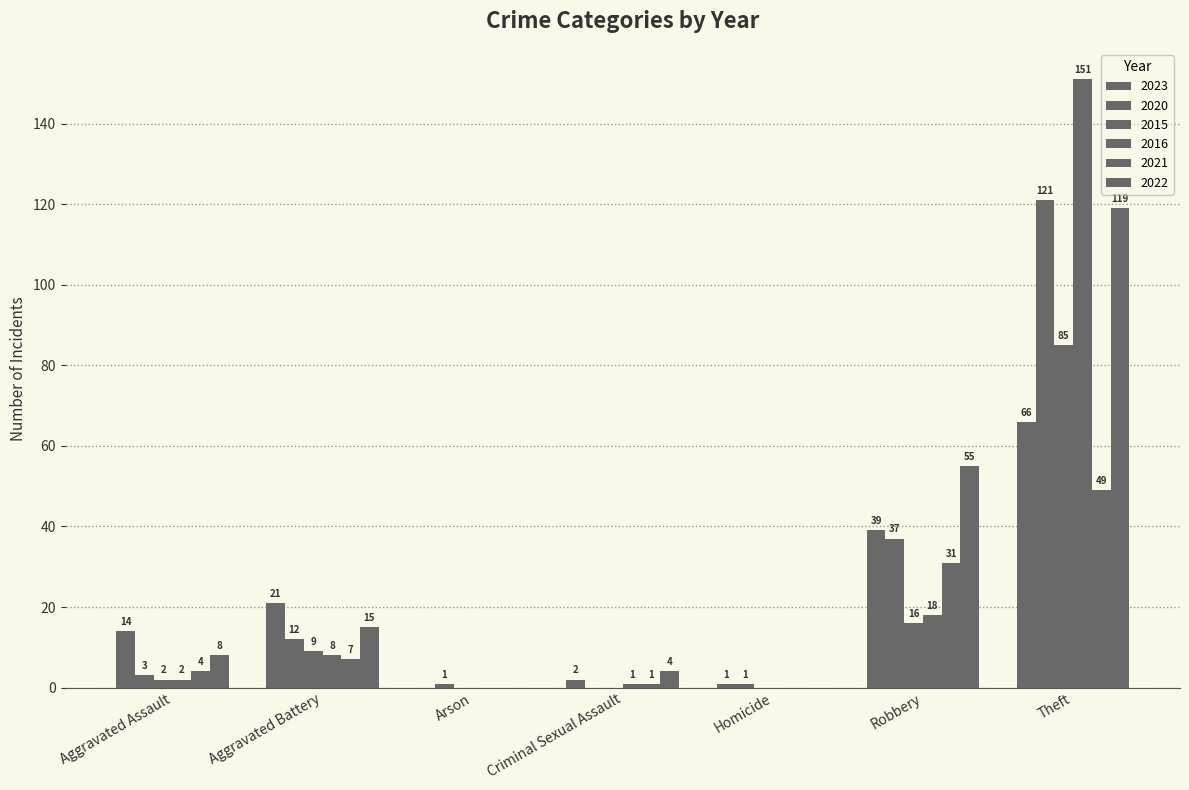

How many groups of bars are there?

7